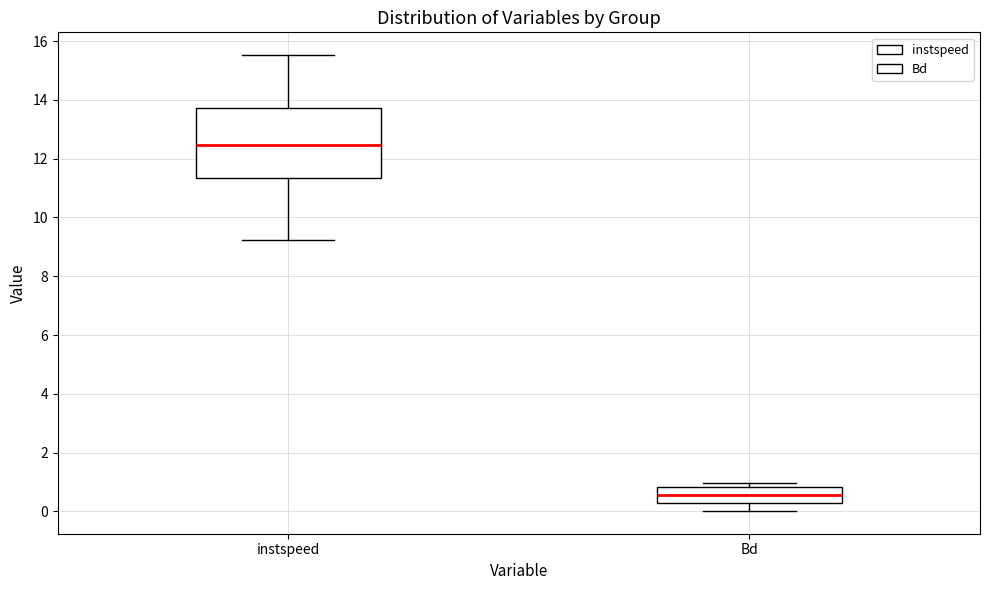

Which box's median line is the lowest?

Bd